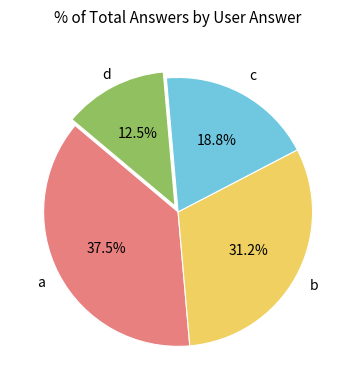

Is there a majority slice in this chart?

No